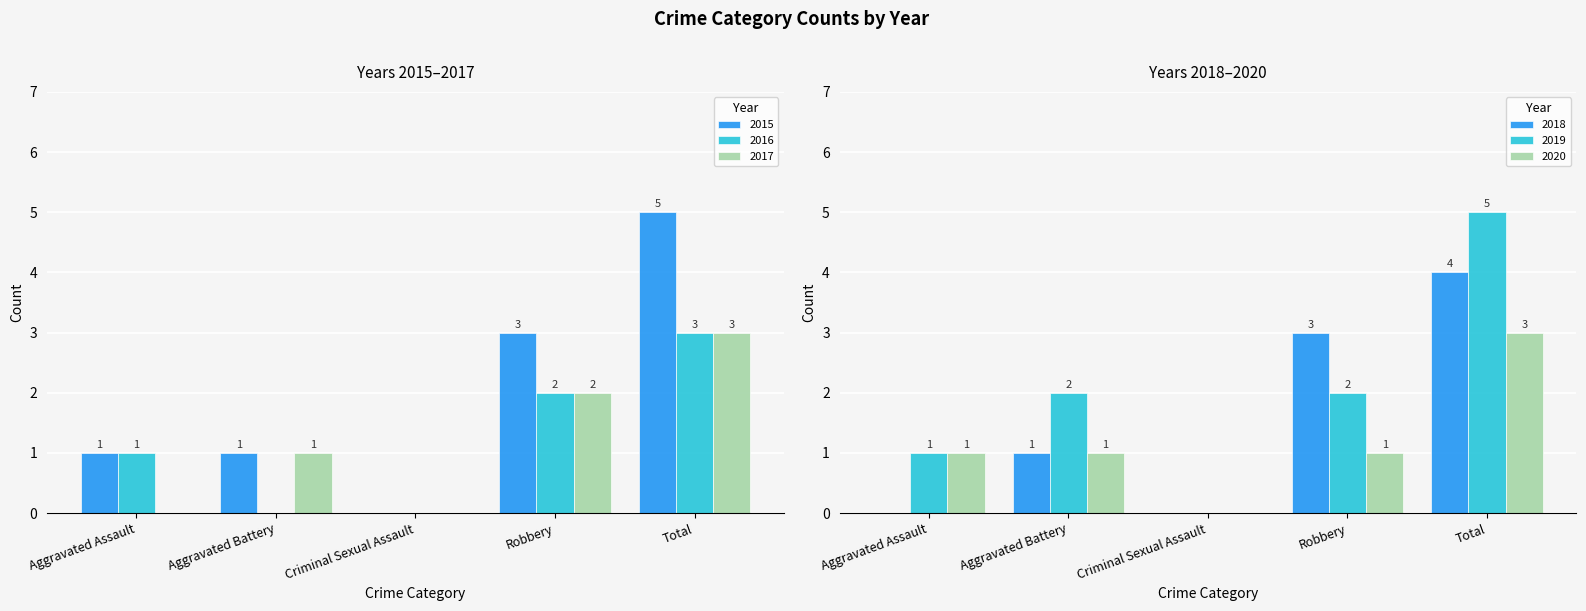

Reading left to right, transcribe all the data shown in this chart.

2015: 1	1	0	3	5
2016: 1	0	0	2	3
2017: 0	1	0	2	3
2018: 0	1	0	3	4
2019: 1	2	0	2	5
2020: 1	1	0	1	3